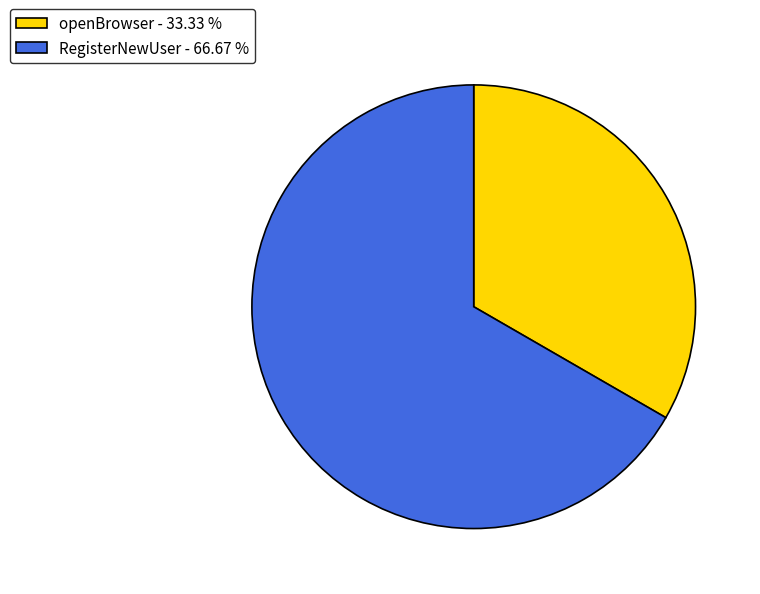

What is the largest slice in the pie chart?

RegisterNewUser